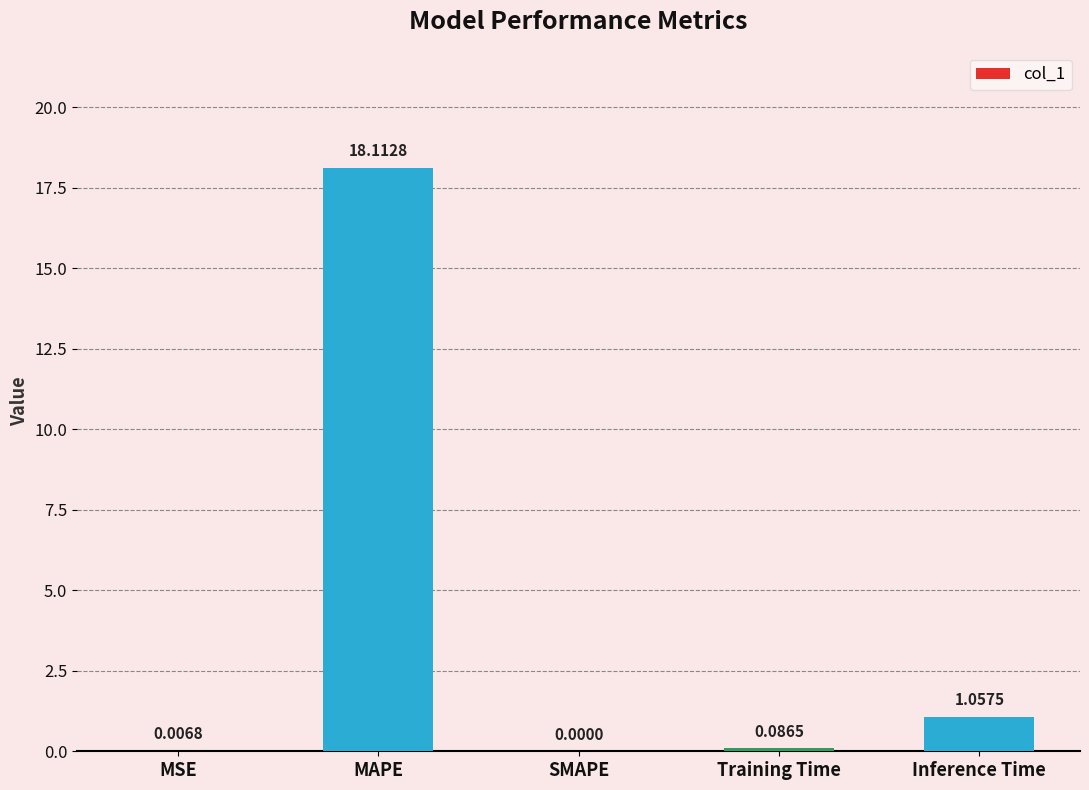

At which category does the chart reach its peak across all series?

MAPE